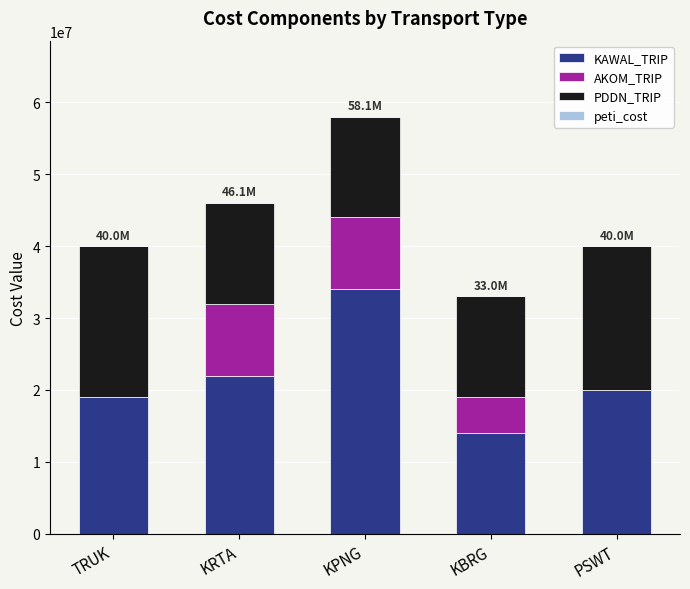

At which category is the sum across all series the highest?

KPNG